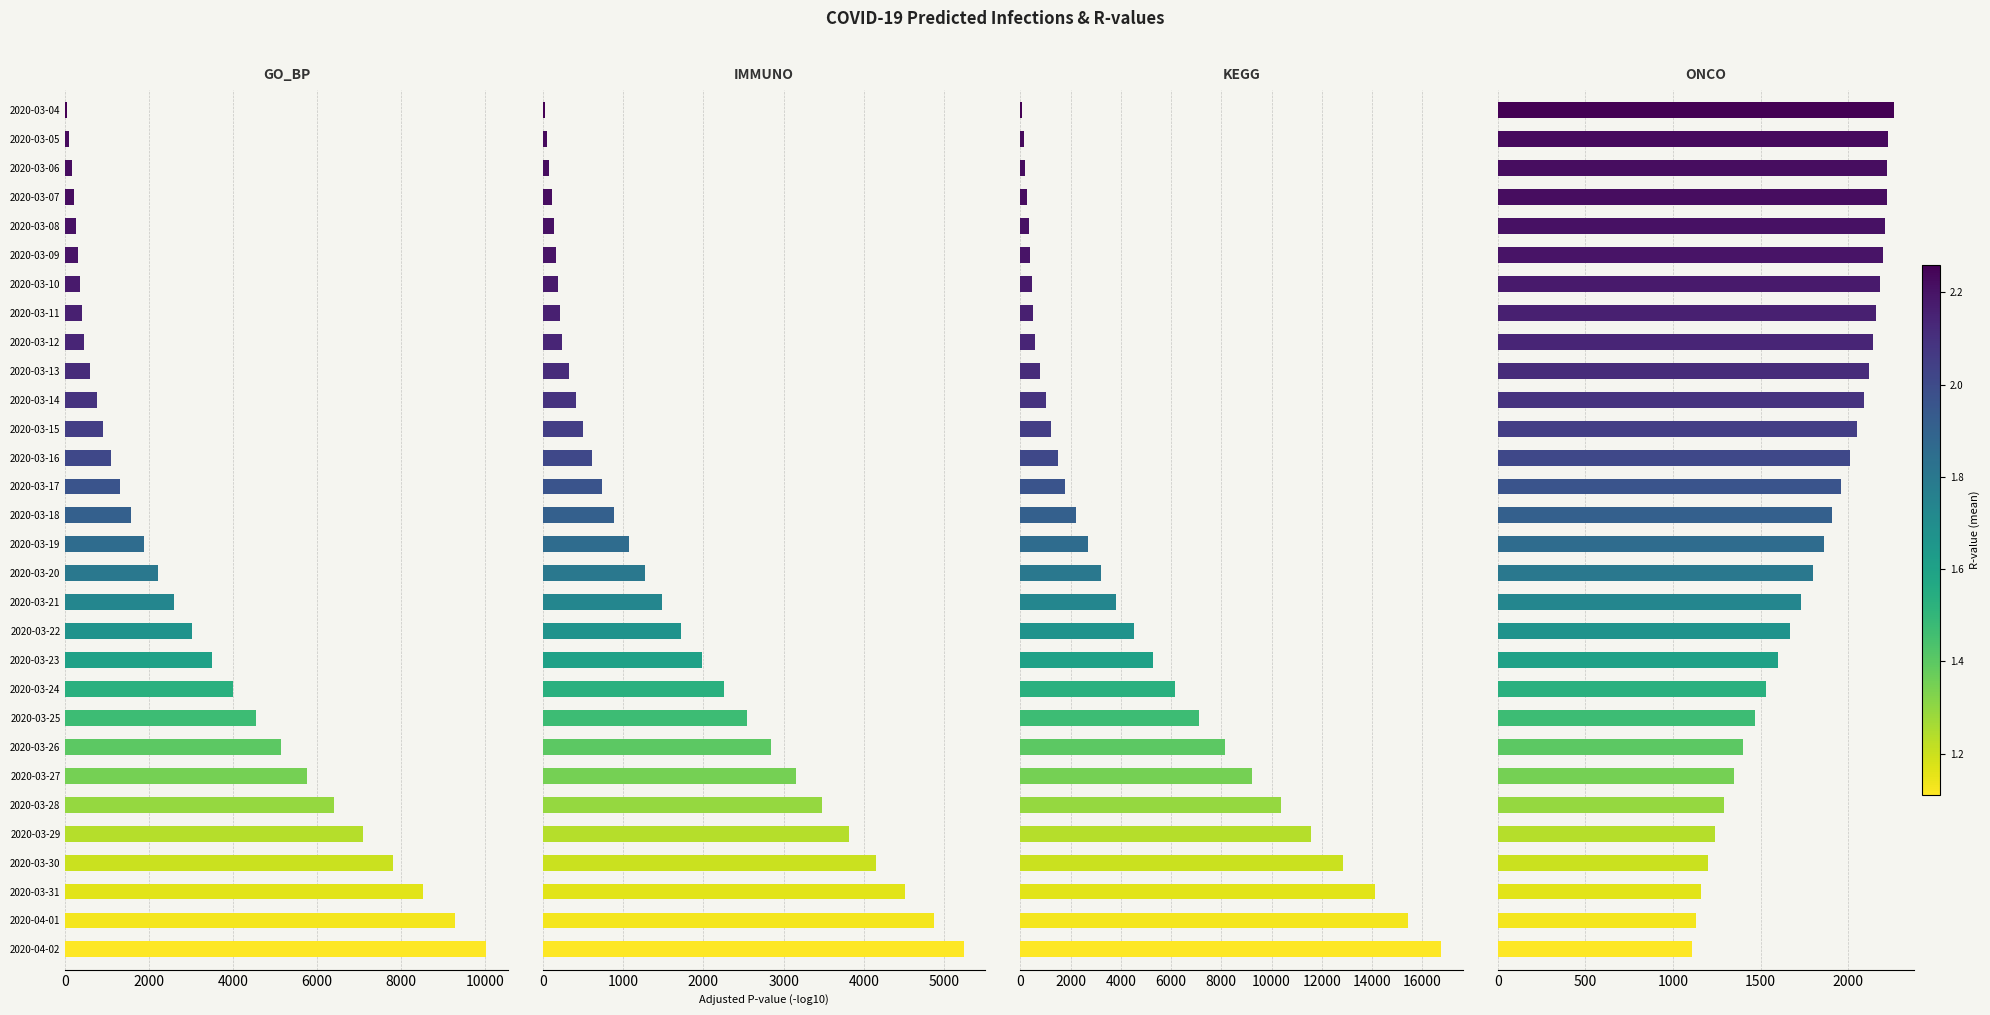

True or false: predicted_total_infected_lower has a value of 24.7 at 2020-03-07.

False